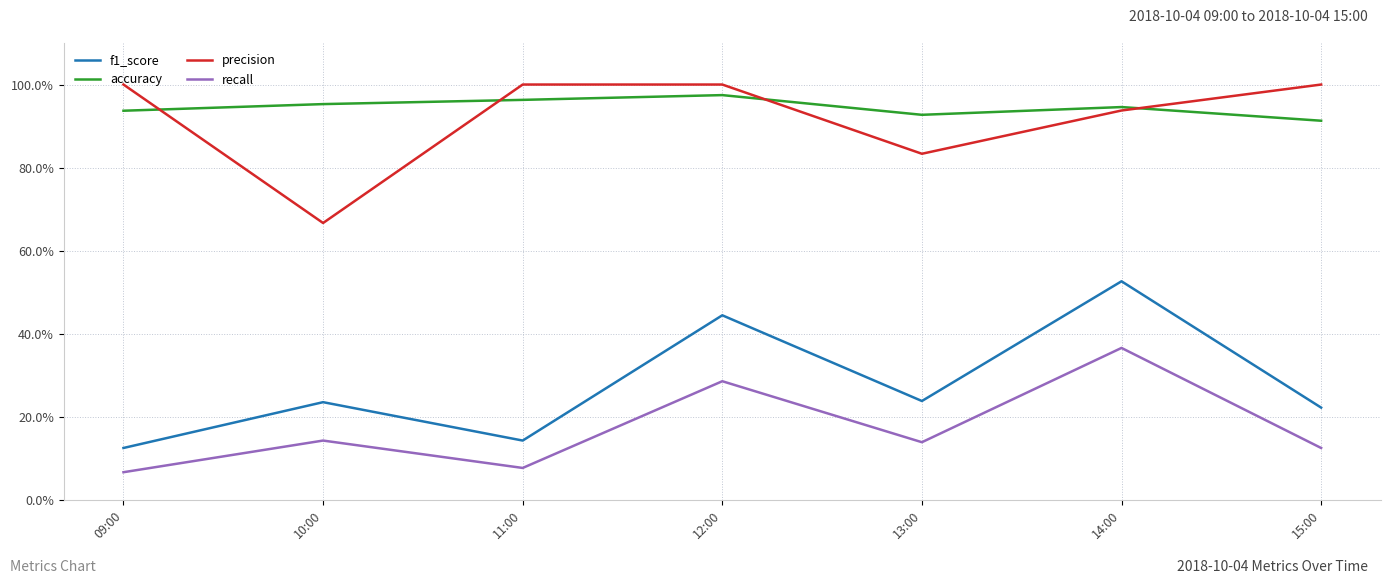

True or false: recall has a value of 0.0 at 13:00.

False